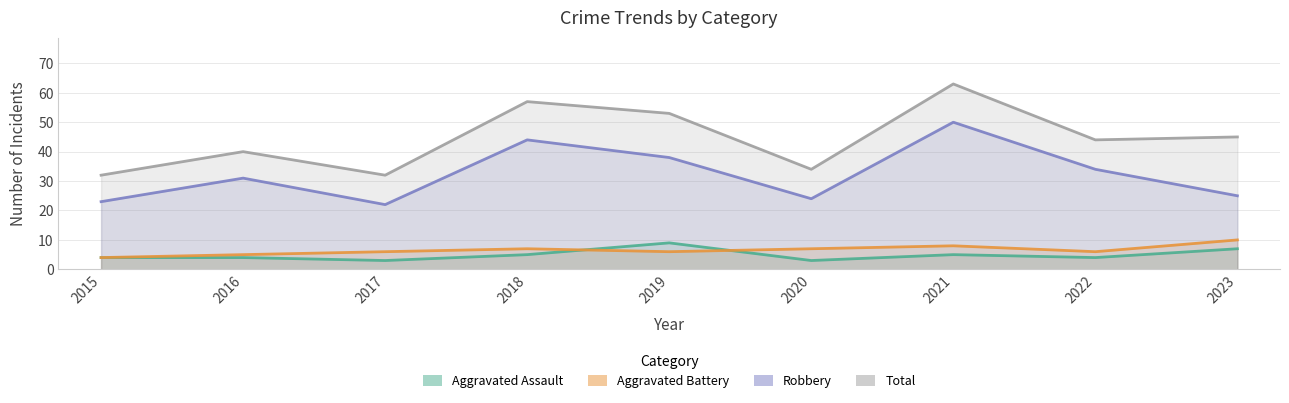

The Aggravated Assault series shows 4 at 2022. True or false?

True